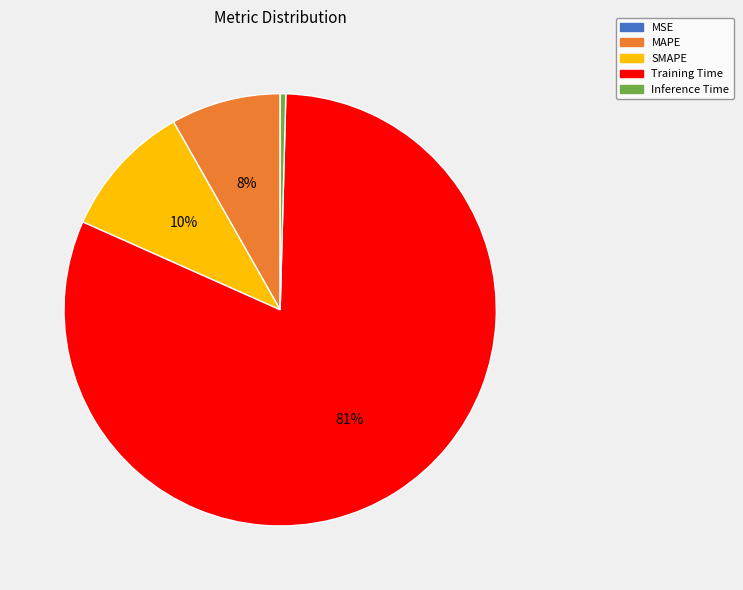

What is the majority slice?

Training Time